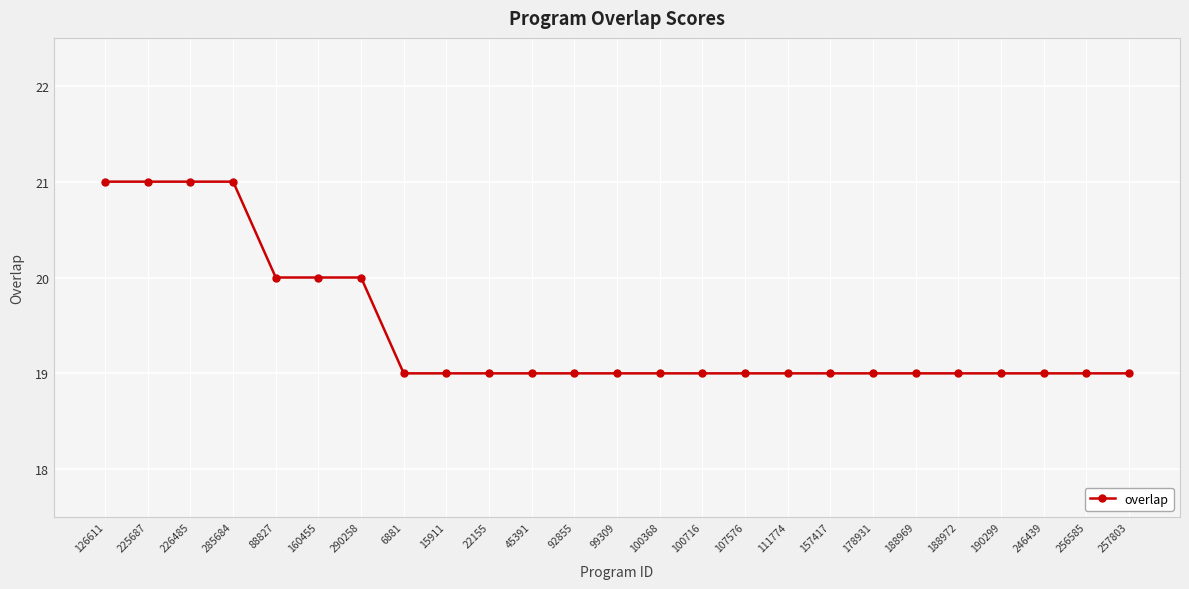

Approximately how many times larger is the value at 246439 compared to 45391?

1.0